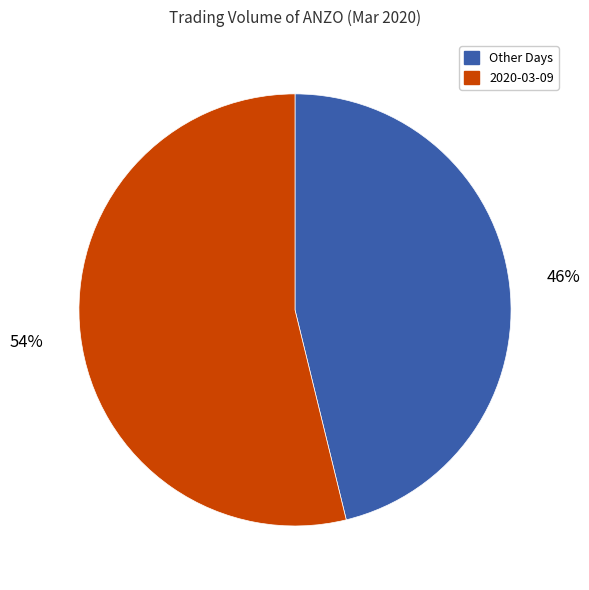

Is there any slice that represents more than half of the pie?

Yes